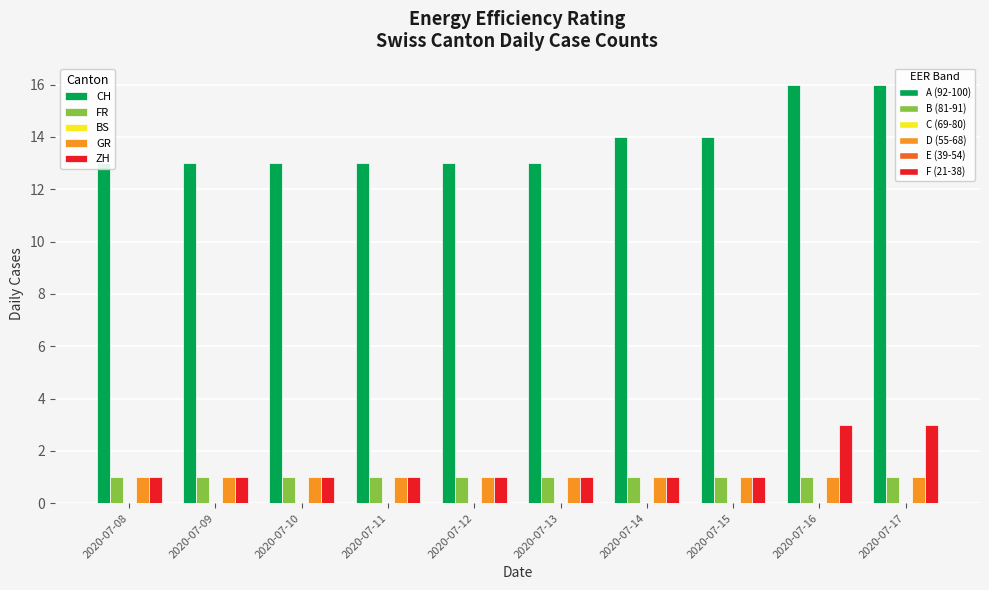

What is the greatest value displayed?

16